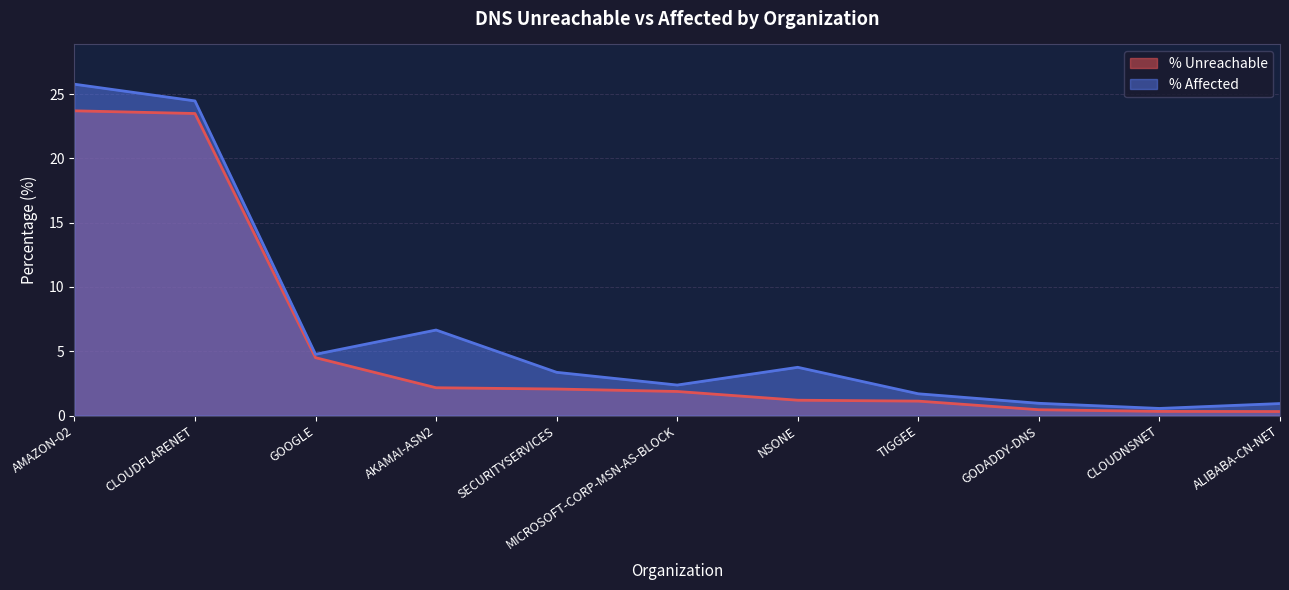

Between NSONE and SECURITYSERVICES, which is larger?

SECURITYSERVICES